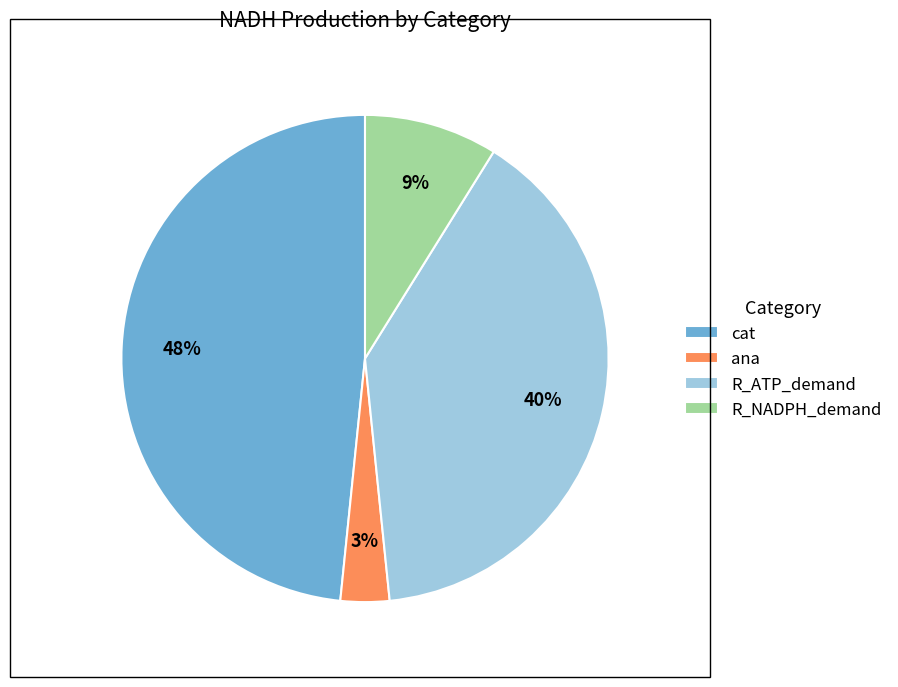

What is the smallest slice in the pie chart?

ana